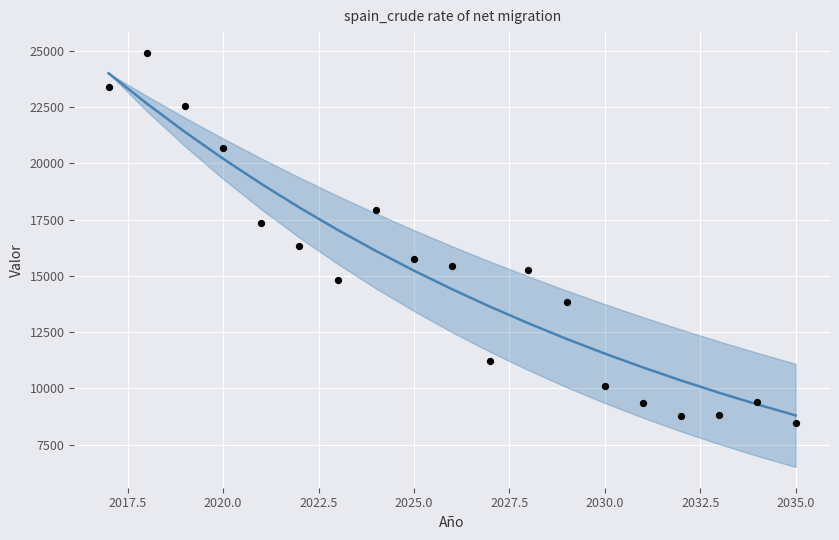

Which series contains the lowest Y value?

observed